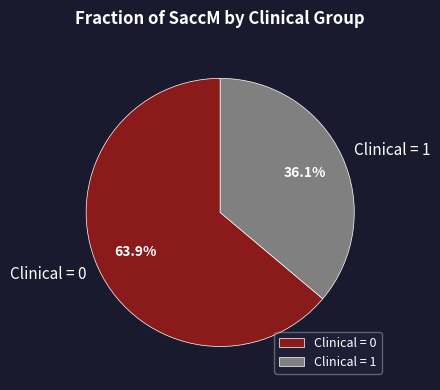

Combined, do Clinical = 1 and Clinical = 0 account for over 50%?

Yes